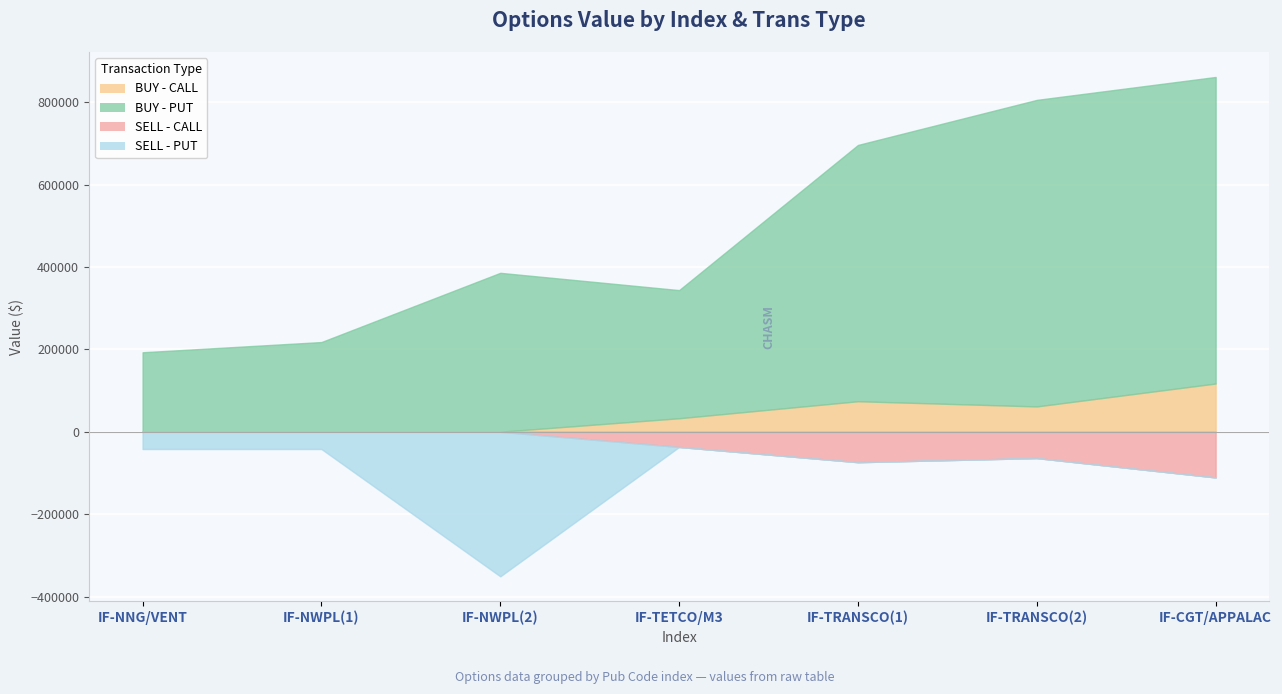

How many lines are shown in the chart?

4